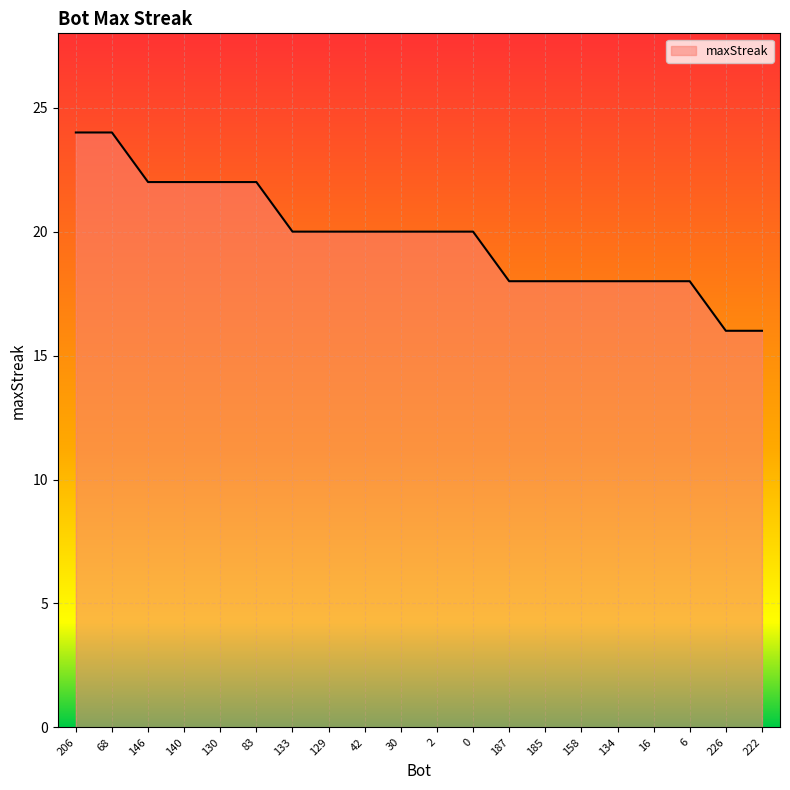

What is the approximate value at 222?

16